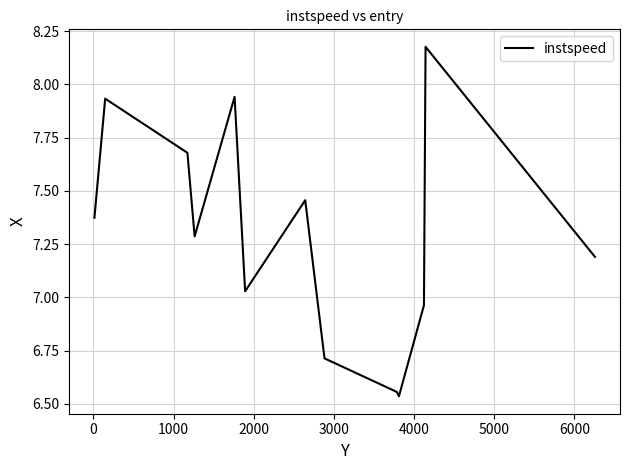

What is the difference between the maximum and minimum values?

1.6